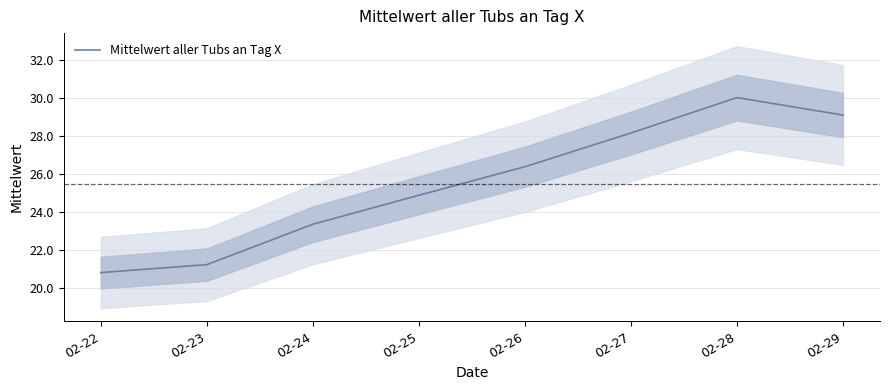

Reading right to left, what are all the values shown in this chart?

29.1	30.0	28.2	26.4	24.9	23.4	21.2	20.8